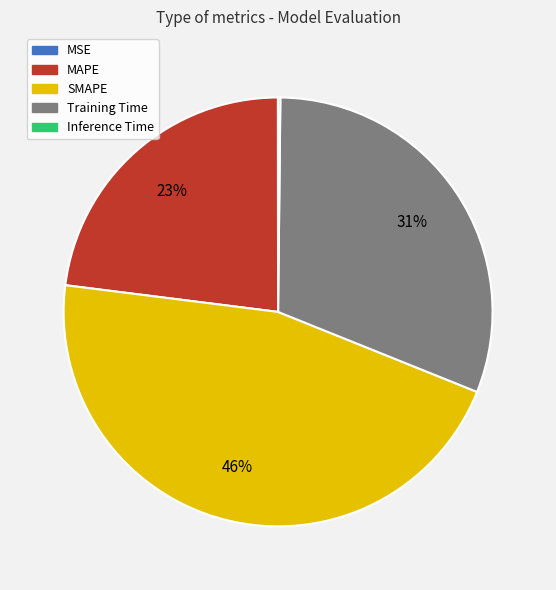

To the nearest percent, what portion does SMAPE represent?

46%